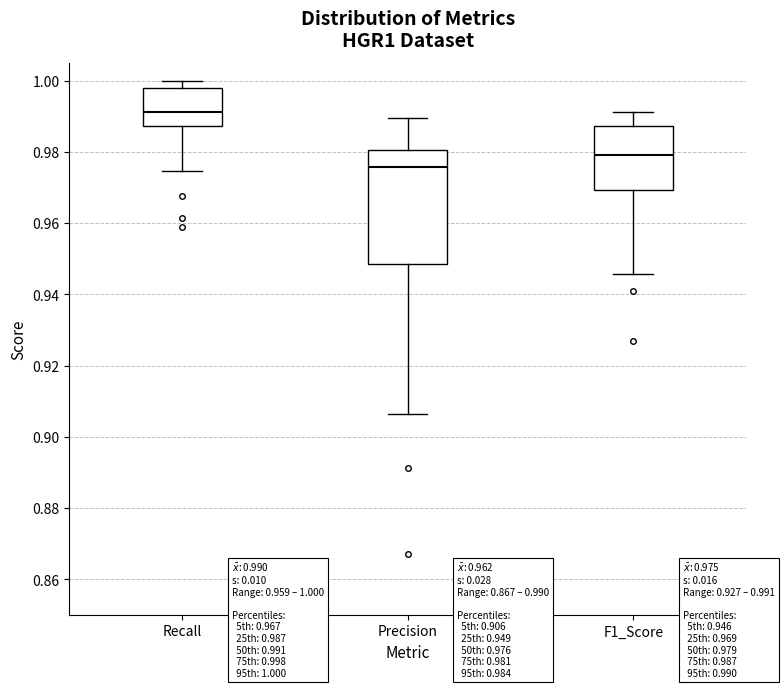

Which box's median line is the lowest?

Precision